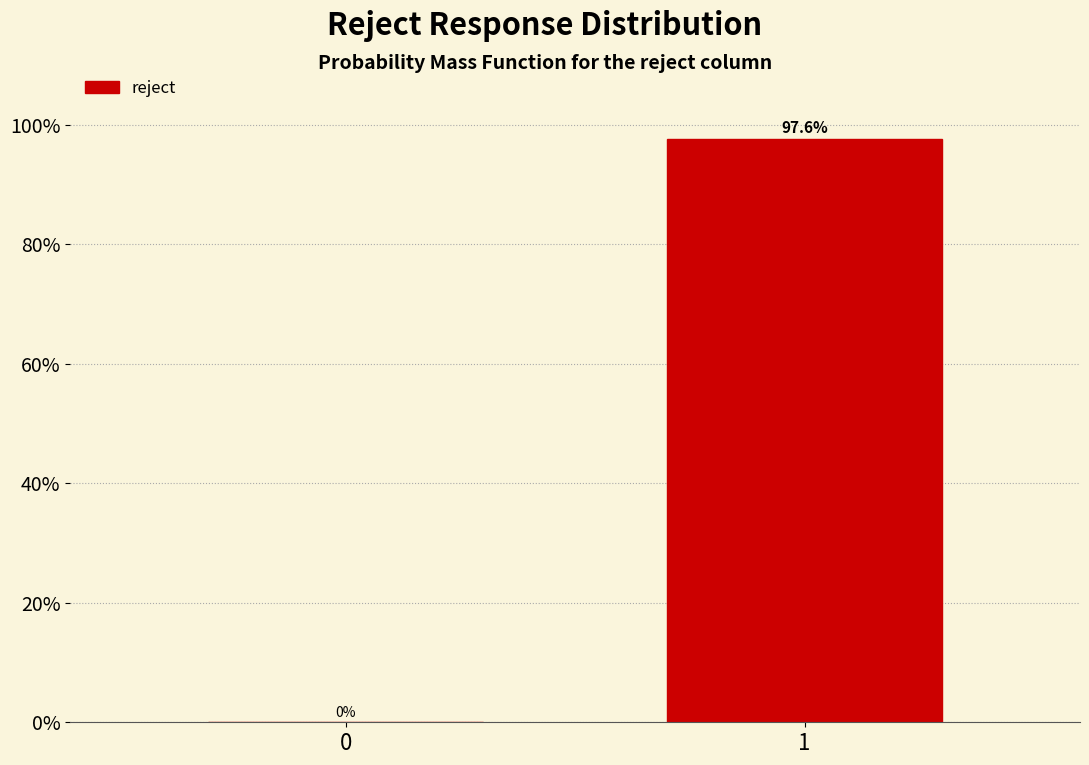

Reading right to left, extract all data points from this chart.

1=97.6	0=0.0